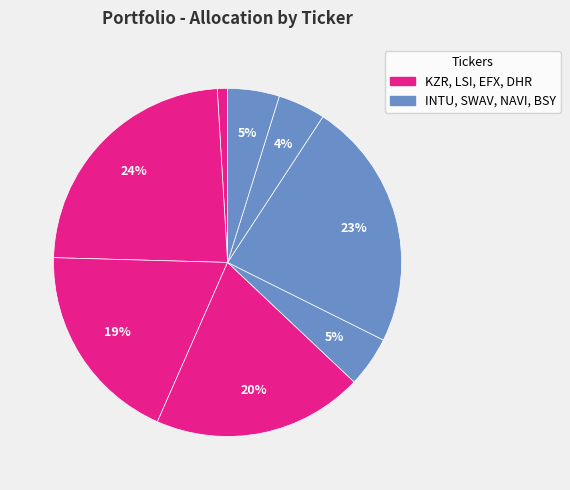

Is there any slice that represents more than half of the pie?

No